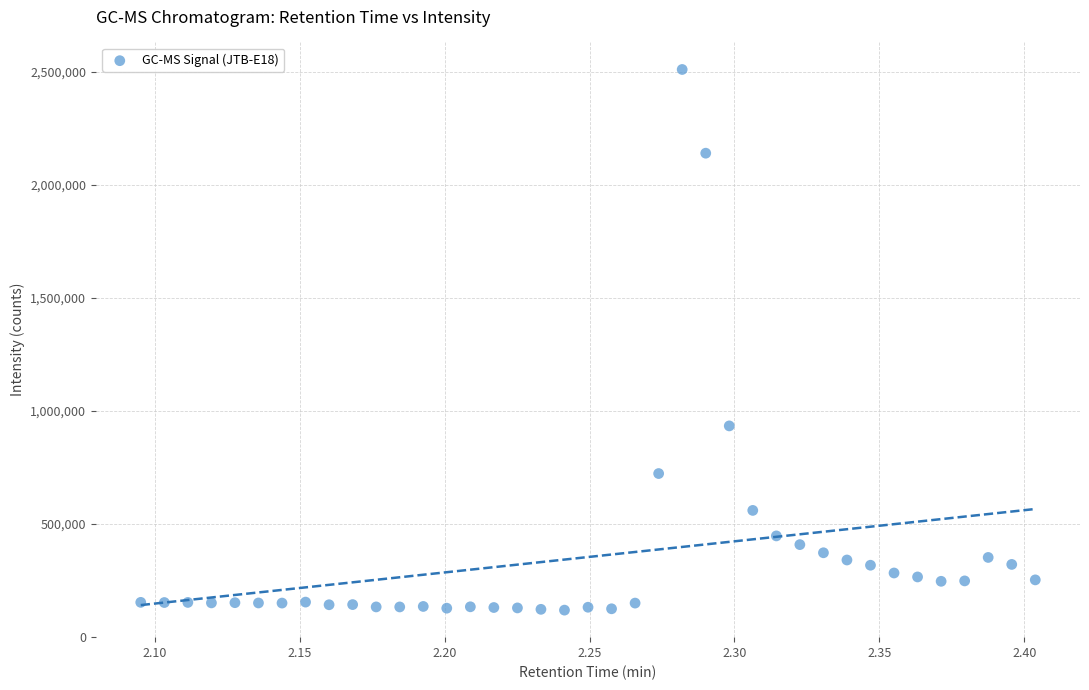

What is the range of Y values (max minus min)?

2391502